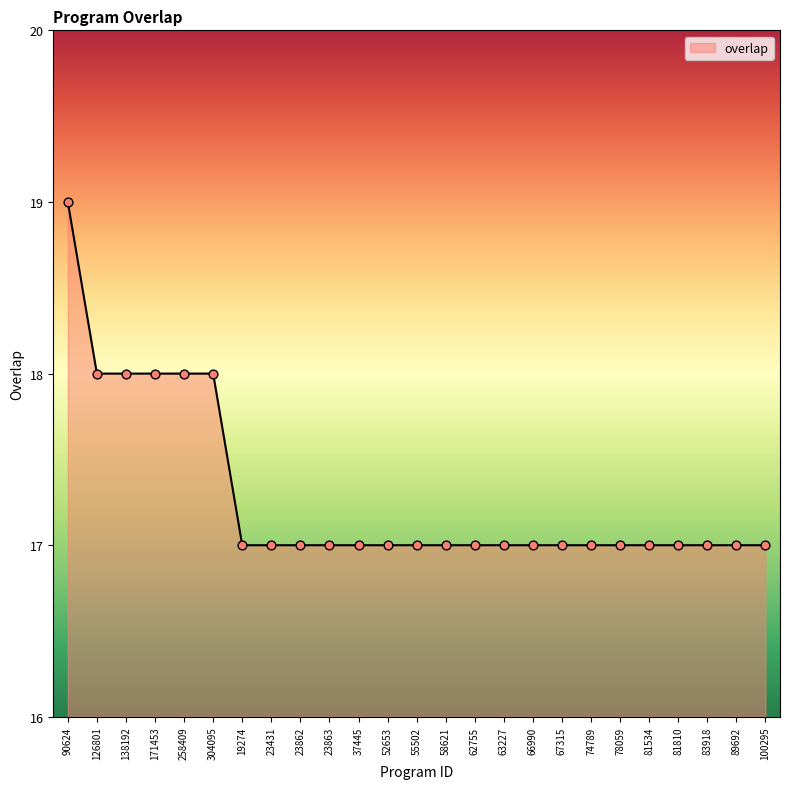

What is the change in value from 304095 to 55502?

-1